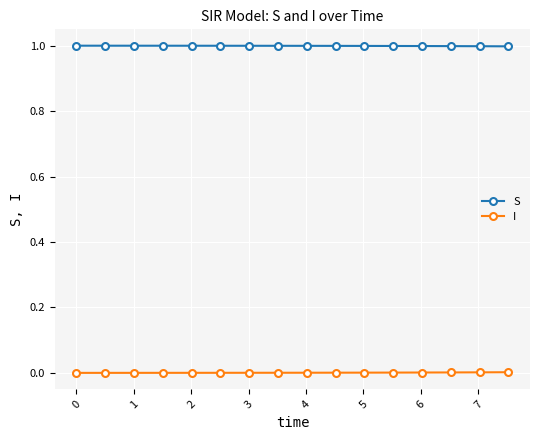

What is the greatest value displayed?

1.0